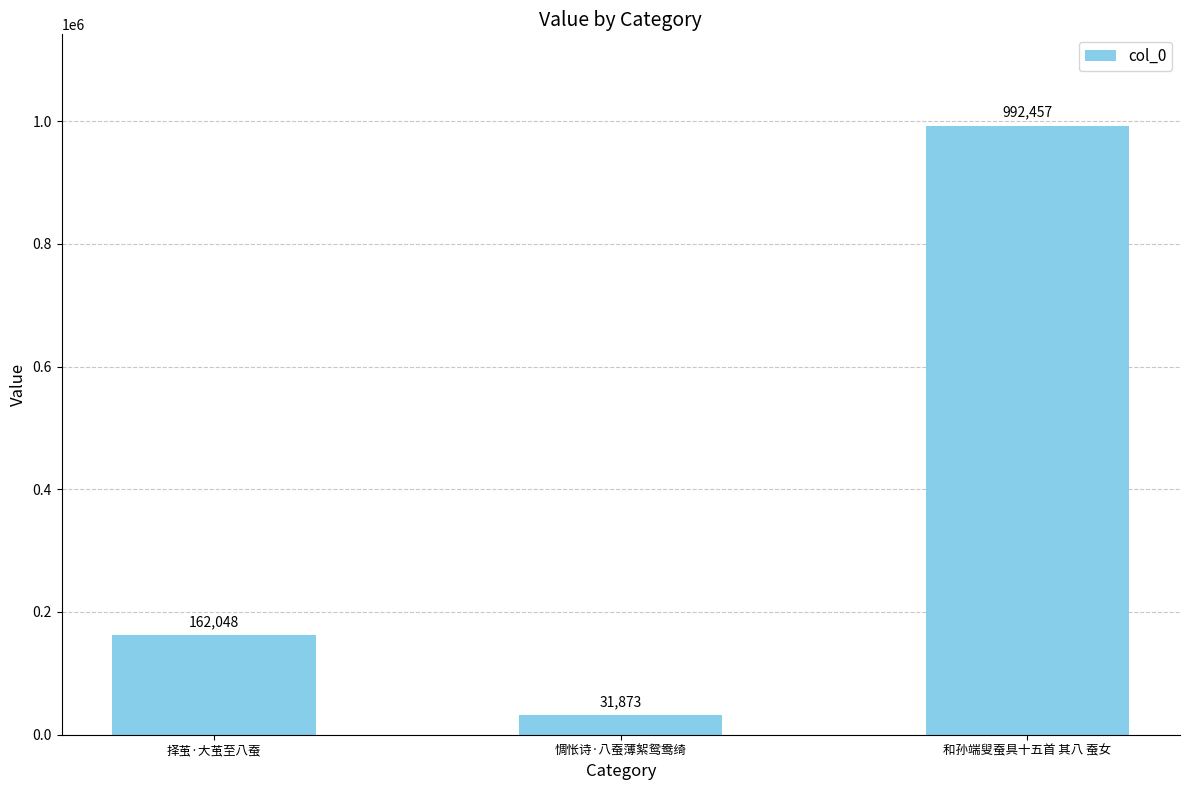

Reading right to left, list all the values displayed in this chart.

992457	31873	162048